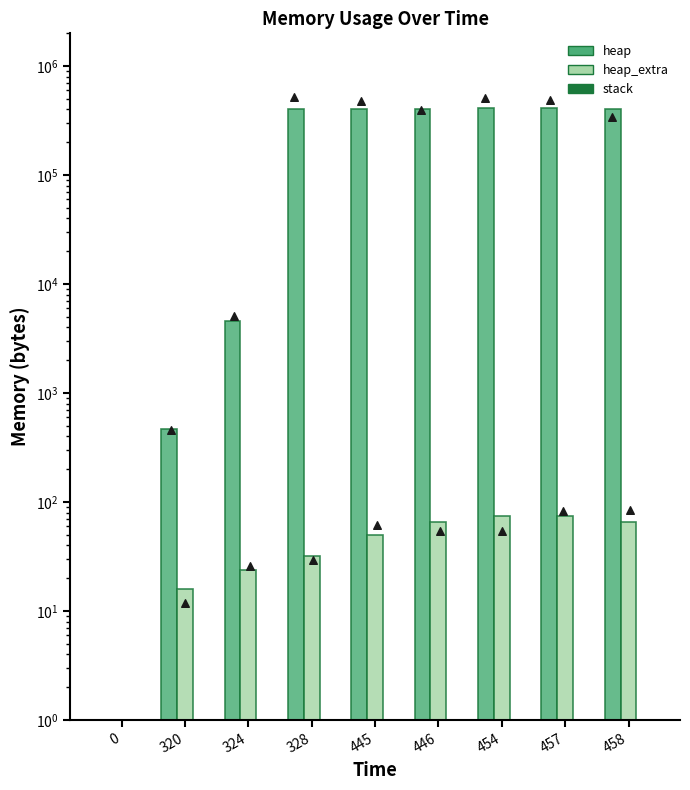

What are all the series names shown in the legend?

heap, heap_extra, stack